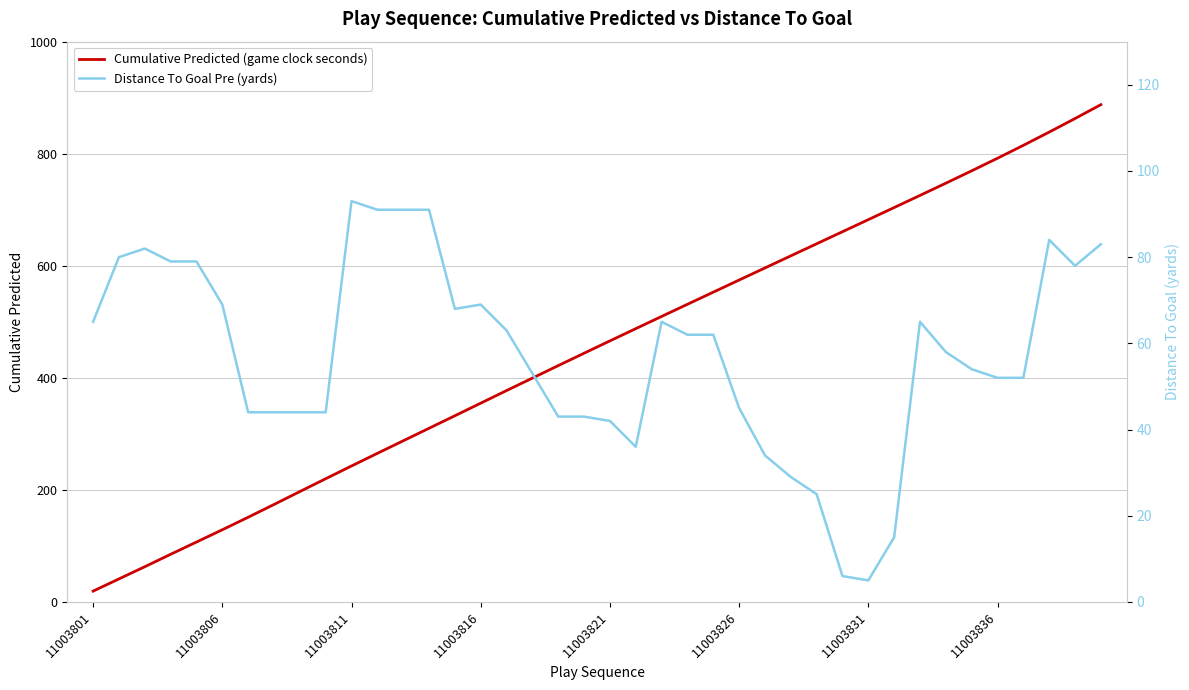

True or false: Cumulative Predicted (game clock seconds) has a value of 151.7 at 11003816.

False